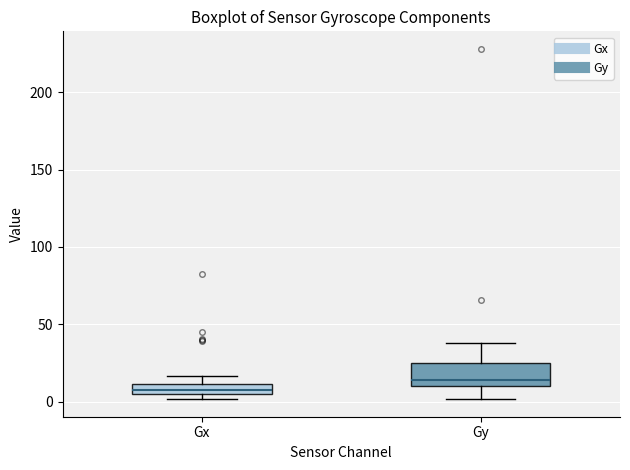

Which box's median line is the lowest?

Gx